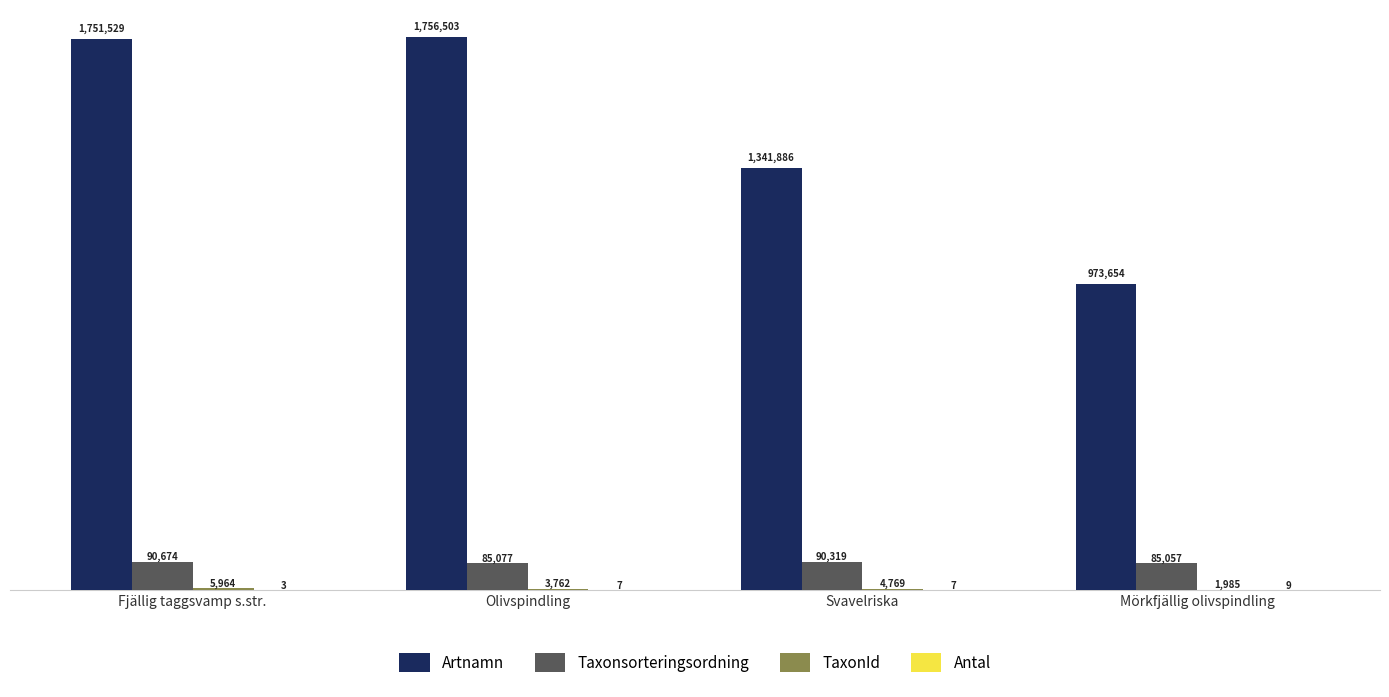

Which series has the largest total across all categories?

Artnamn